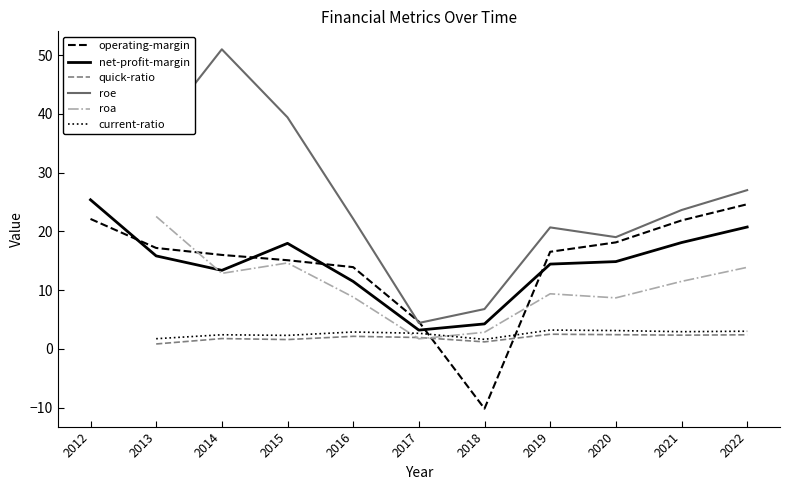

At which label does net-profit-margin reach its minimum?

2017